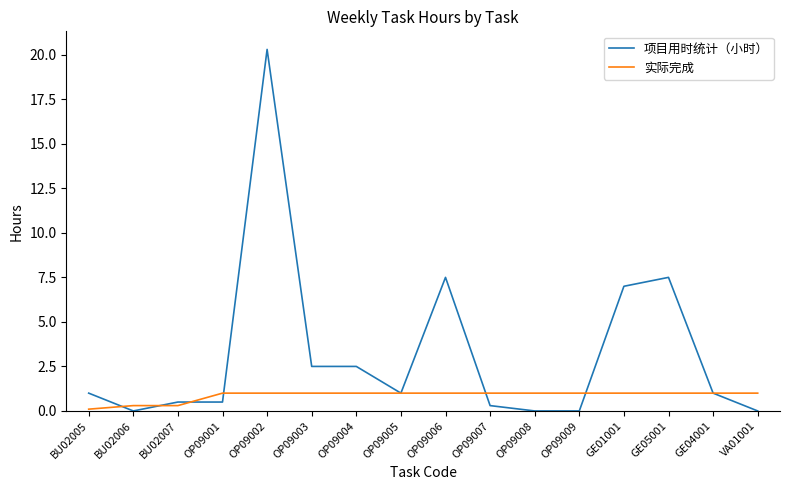

Where do 项目用时统计（小时） and 实际完成 first cross each other?

BU02005 and BU02006